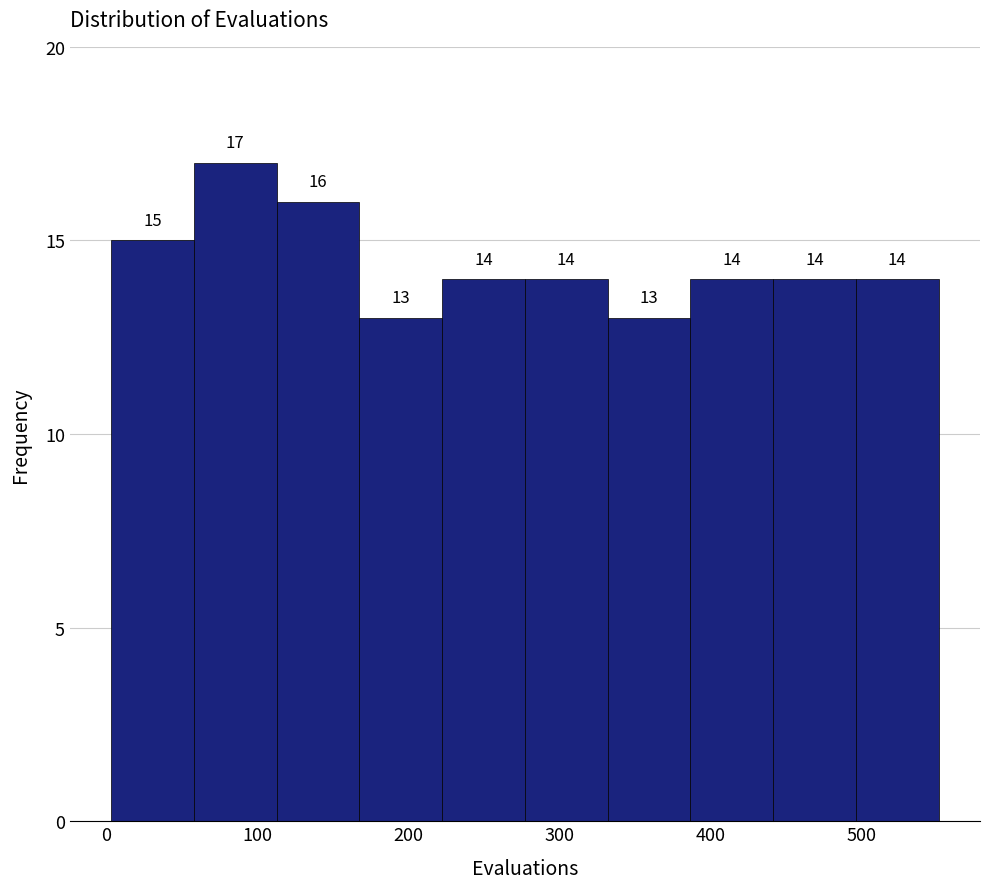

Reading left to right, list every bar in this chart as the range it spans on the x-axis followed by its height. The bar edges are not printed on the chart, so give them approximately, as read against the axis.

0 to 60: 15
60 to 110: 17
110 to 170: 16
170 to 220: 13
220 to 280: 14
280 to 330: 14
330 to 390: 13
390 to 440: 14
440 to 500: 14
500 to 550: 14